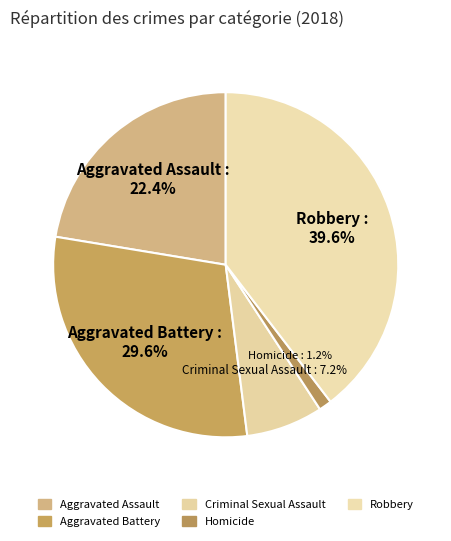

Do Robbery and Homicide together represent more than half of the pie?

No